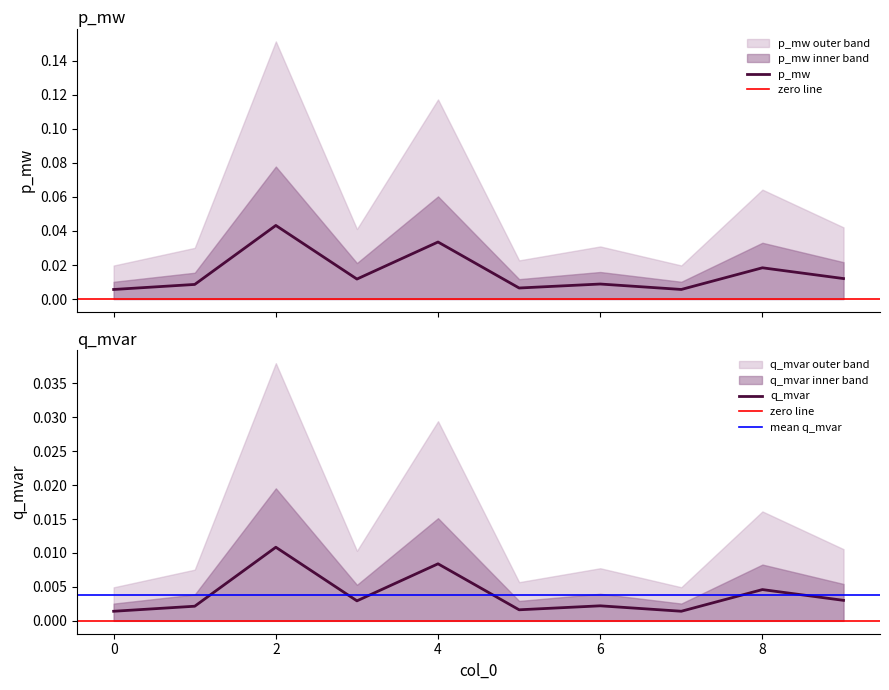

True or false: p_mw and q_mvar intersect in this chart.

False